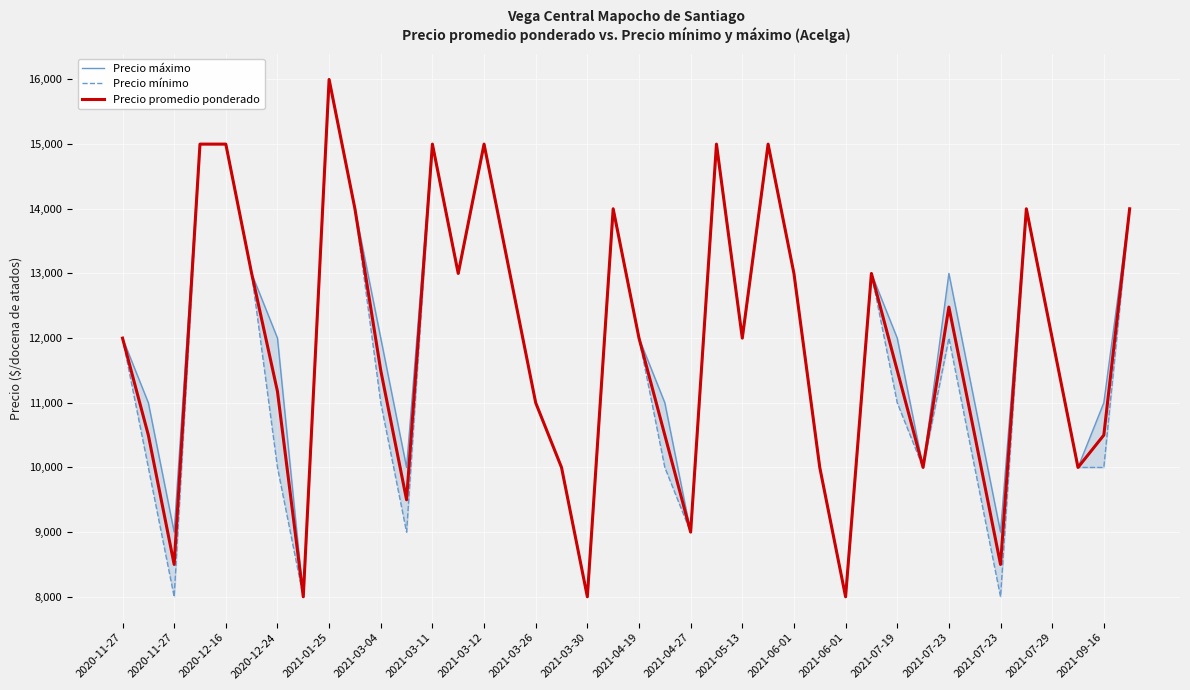

Reading left to right, what are all the values shown in this chart?

Precio máximo: 12000	11000	9000	15000	15000	13000	12000	8000	16000	14000	12000	10000	15000	13000	15000	13000	11000	10000	8000	14000	12000	11000	9000	15000	12000	15000	13000	10000	8000	13000	12000	10000	13000	11000	9000	14000	12000	10000	11000	14000
Precio mínimo: 12000	10000	8000	15000	15000	13000	10000	8000	16000	14000	11000	9000	15000	13000	15000	13000	11000	10000	8000	14000	12000	10000	9000	15000	12000	15000	13000	10000	8000	13000	11000	10000	12000	10000	8000	14000	12000	10000	10000	14000
Precio promedio ponderado: 12000	10500	8500	15000	15000	13000	11176	8000	16000	14000	11500	9500	15000	13000	15000	13000	11000	10000	8000	14000	12000	10500	9000	15000	12000	15000	13000	10000	8000	13000	11500	10000	12480	10500	8500	14000	12000	10000	10500	14000